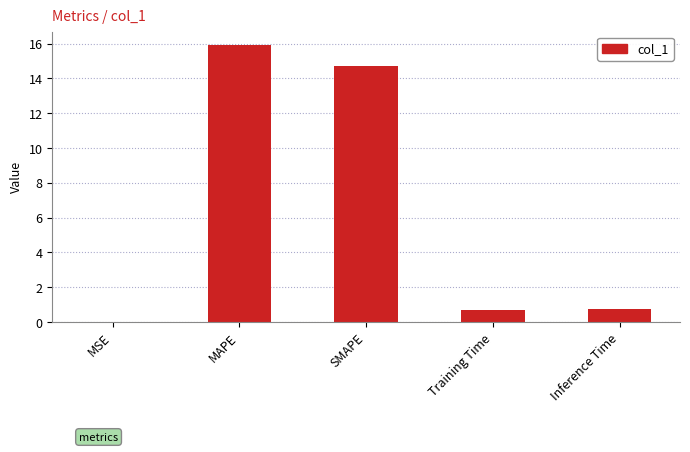

What is the greatest value displayed?

15.9